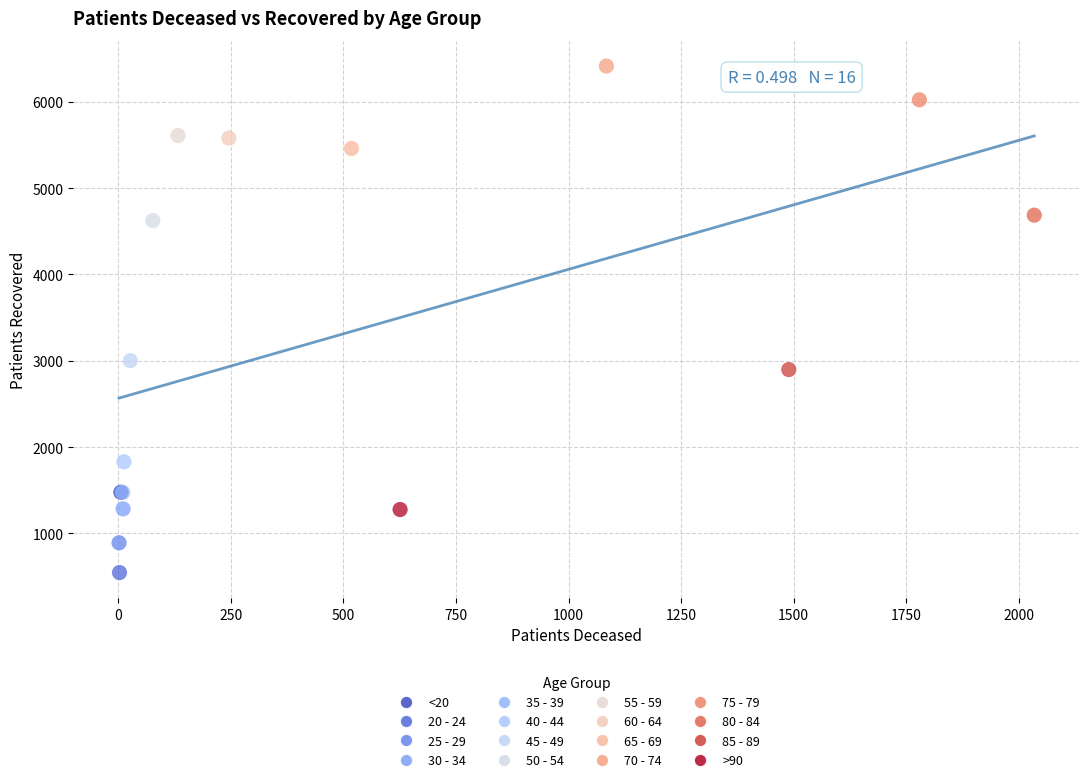

What are all the series names shown in the legend?

<20, 20 - 24, 25 - 29, 30 - 34, 35 - 39, 40 - 44, 45 - 49, 50 - 54, 55 - 59, 60 - 64, 65 - 69, 70 - 74, 75 - 79, 80 - 84, 85 - 89, >90